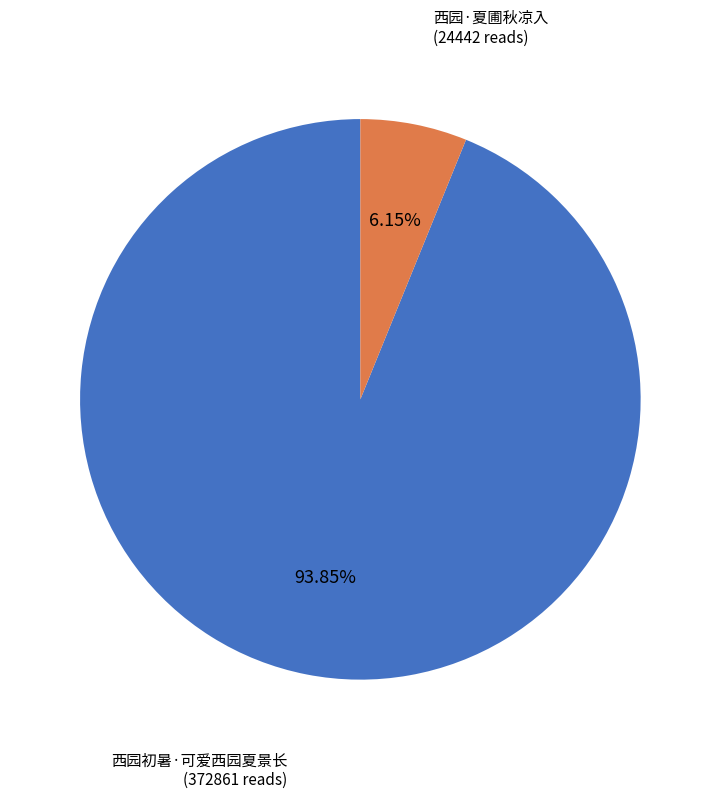

Does any single category account for the majority?

Yes